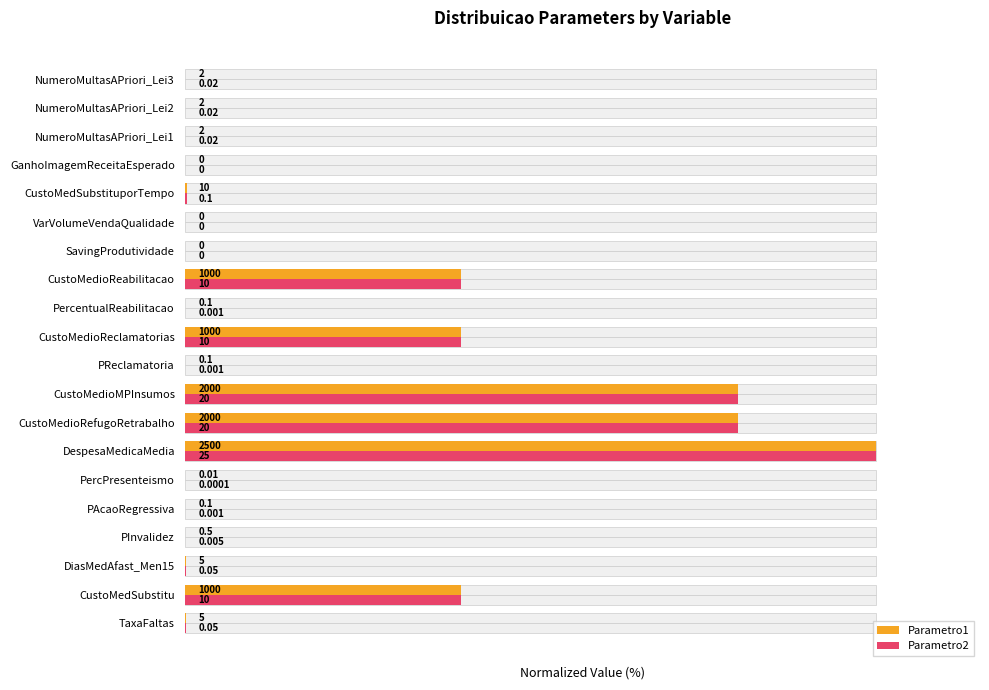

How many values in Parametro2 are above zero?

17